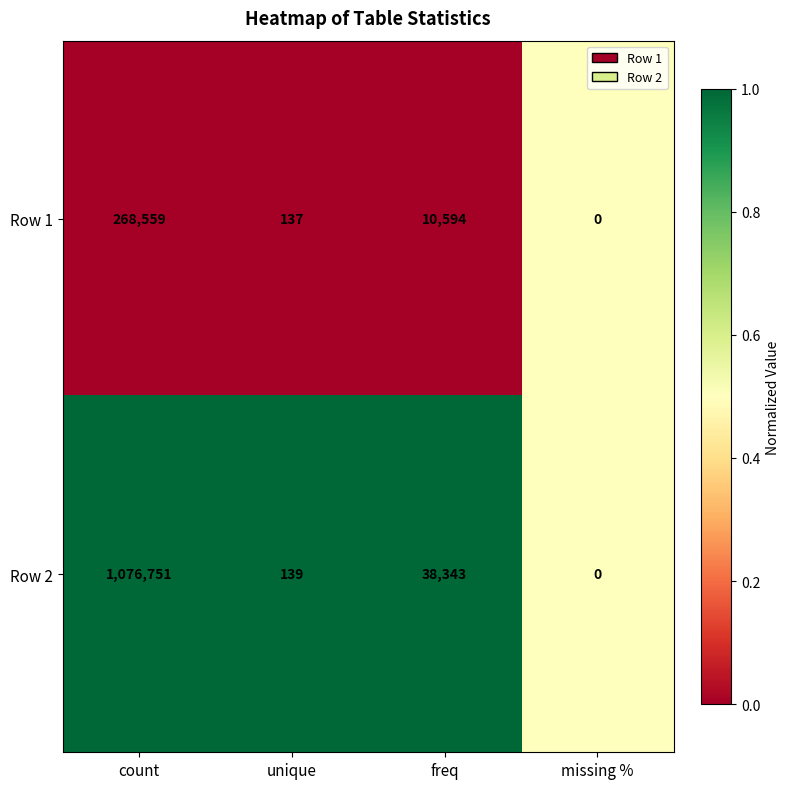

Count the number of data series in this chart.

2